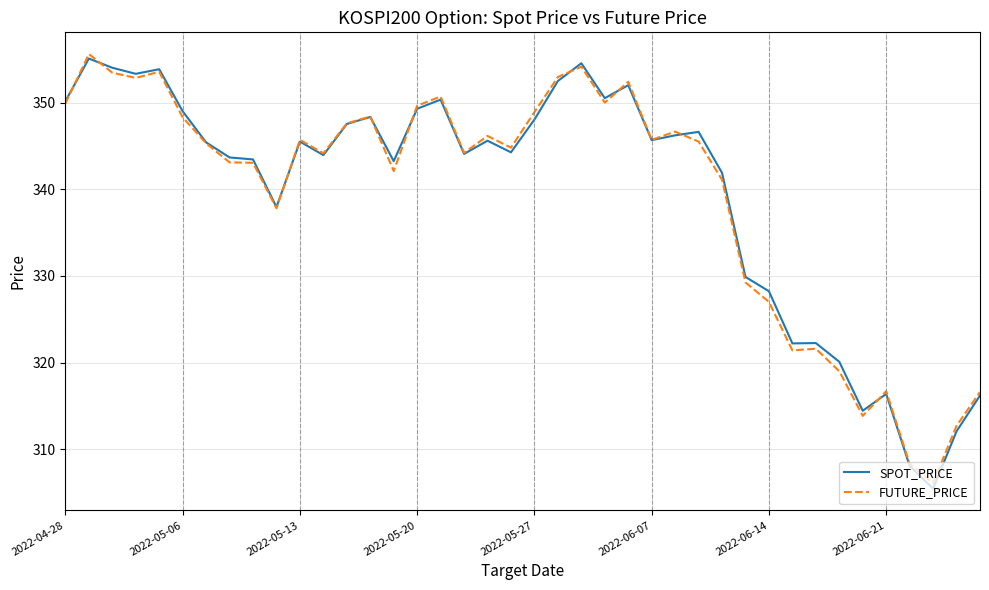

Which series has the largest range (max minus min)?

SPOT_PRICE